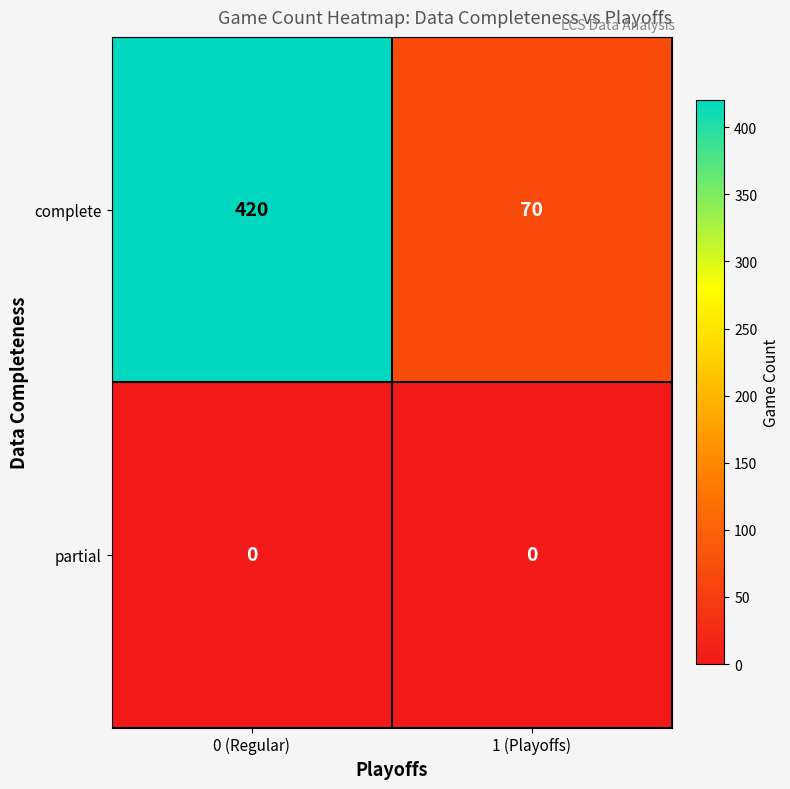

Reading left to right, list all the values displayed in this chart.

complete: 420	70
partial: 0	0